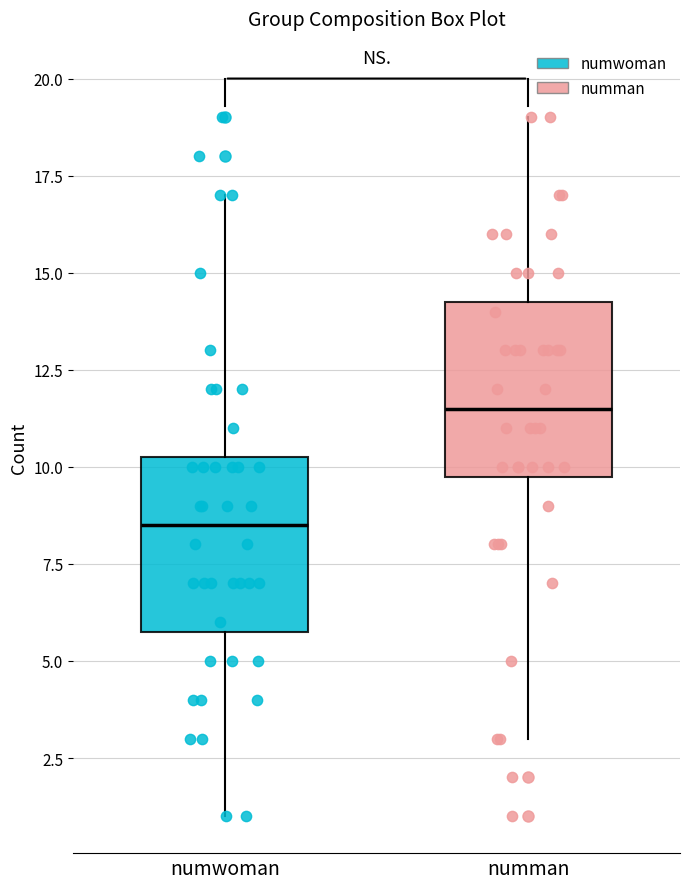

Where is the lower edge of the box for numwoman on the y-axis? The values are not printed on the chart, so give them approximately, as read against the axis.

6.0